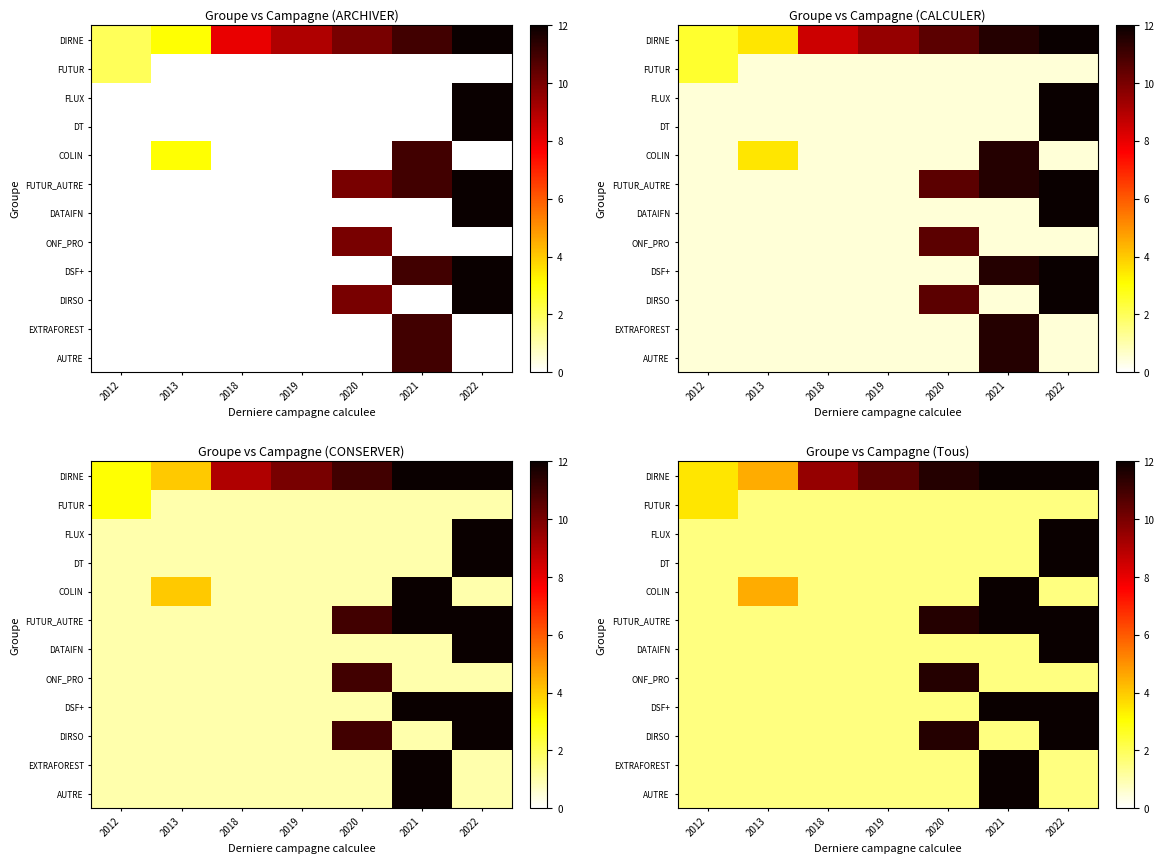

Rank the categories by DATAIFN value from lowest to highest.

2012, 2013, 2018, 2019, 2020, 2021, 2022